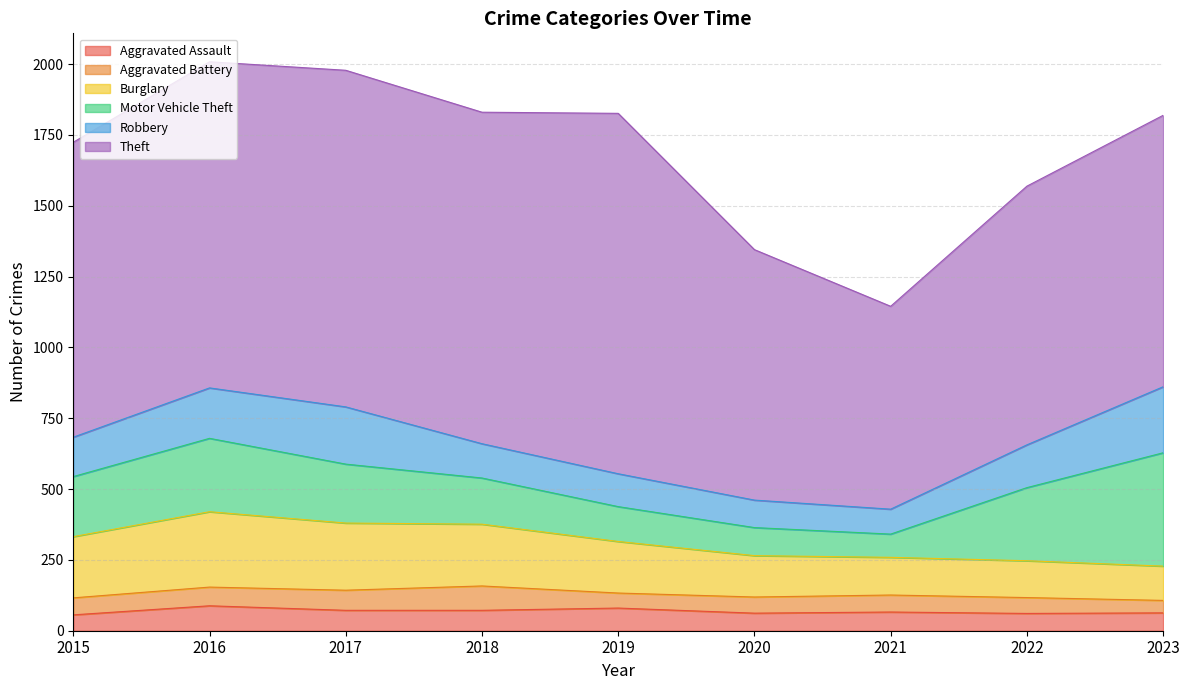

Which series has the largest total across all categories?

Theft